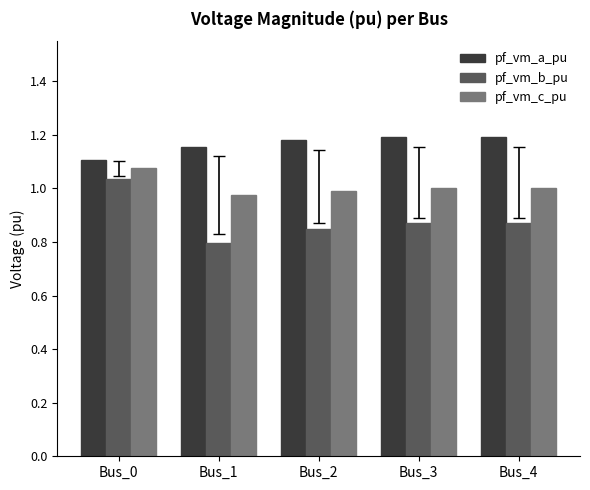

At which label does pf_vm_b_pu reach its peak?

Bus_0